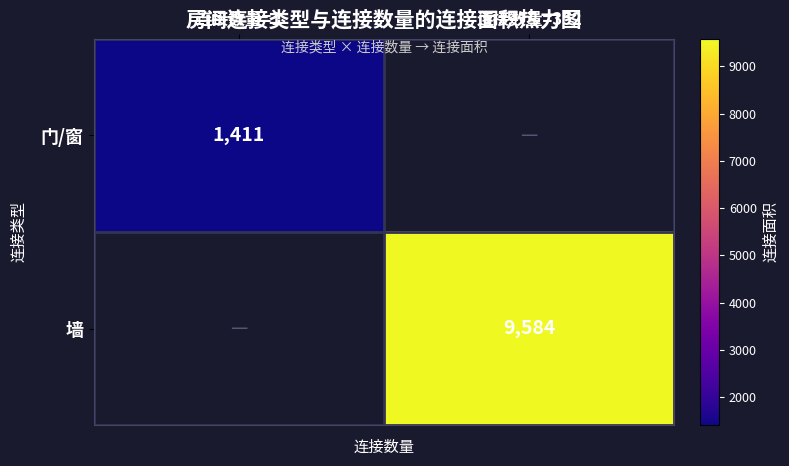

The value of 门/窗 at 连接数量=1 is 2198. True or false?

False